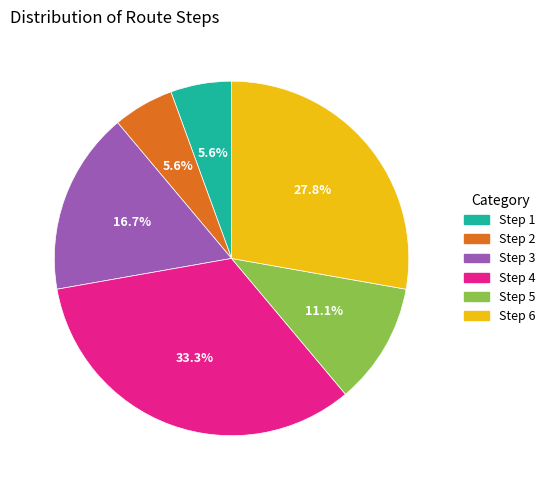

Is there a majority slice in this chart?

No